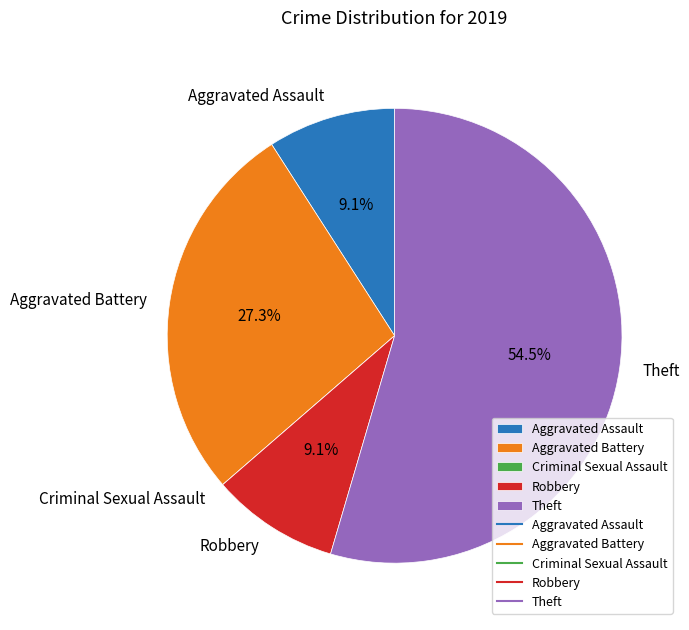

How much of the chart is everything except Aggravated Assault?

90.9%